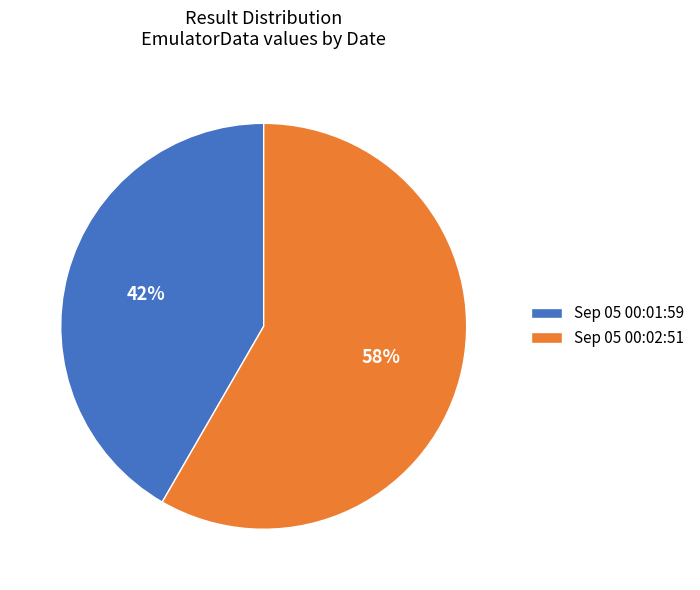

How many segments does this pie chart have?

2